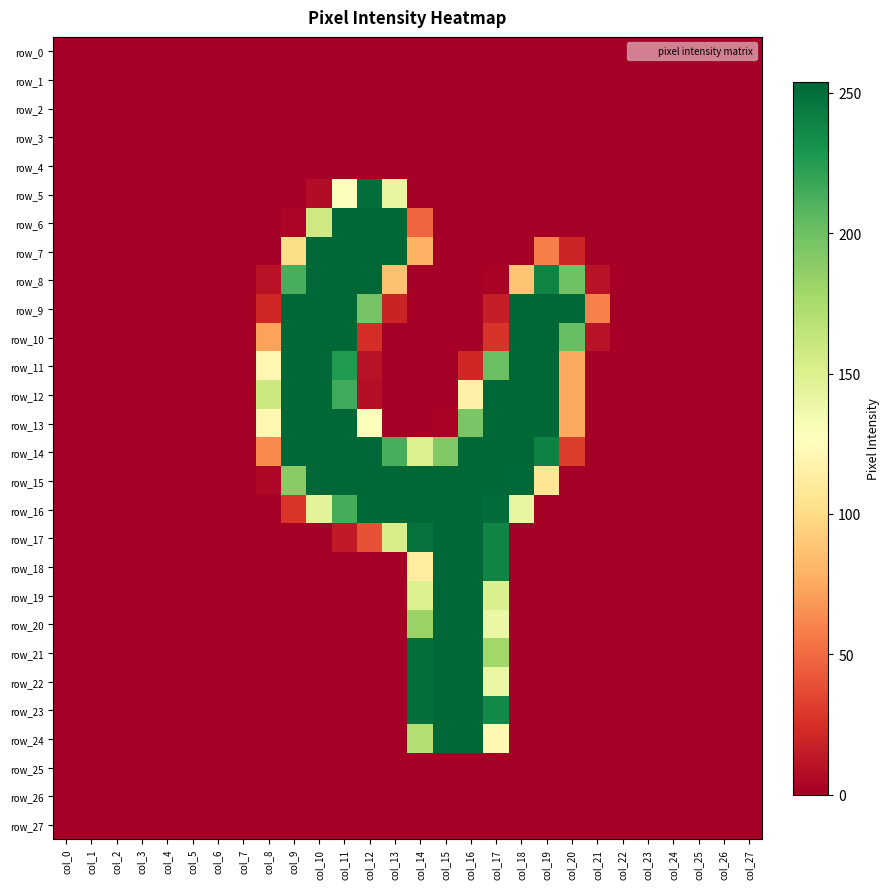

Which series has the widest spread of values?

row_6